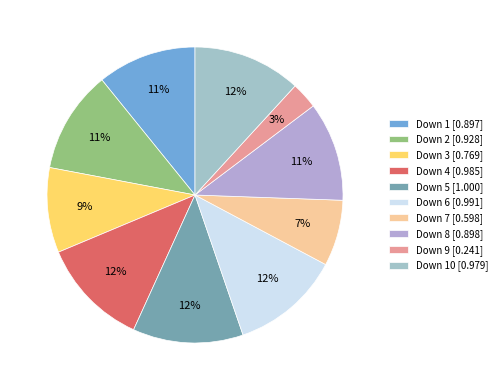

To the nearest percent, what is the average slice percentage?

10%